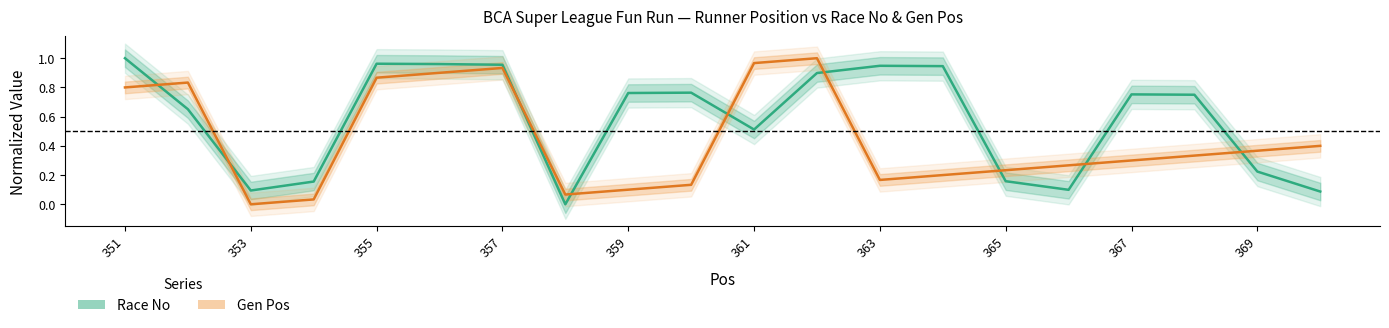

What is the difference between the highest and lowest values at 365?

0.1